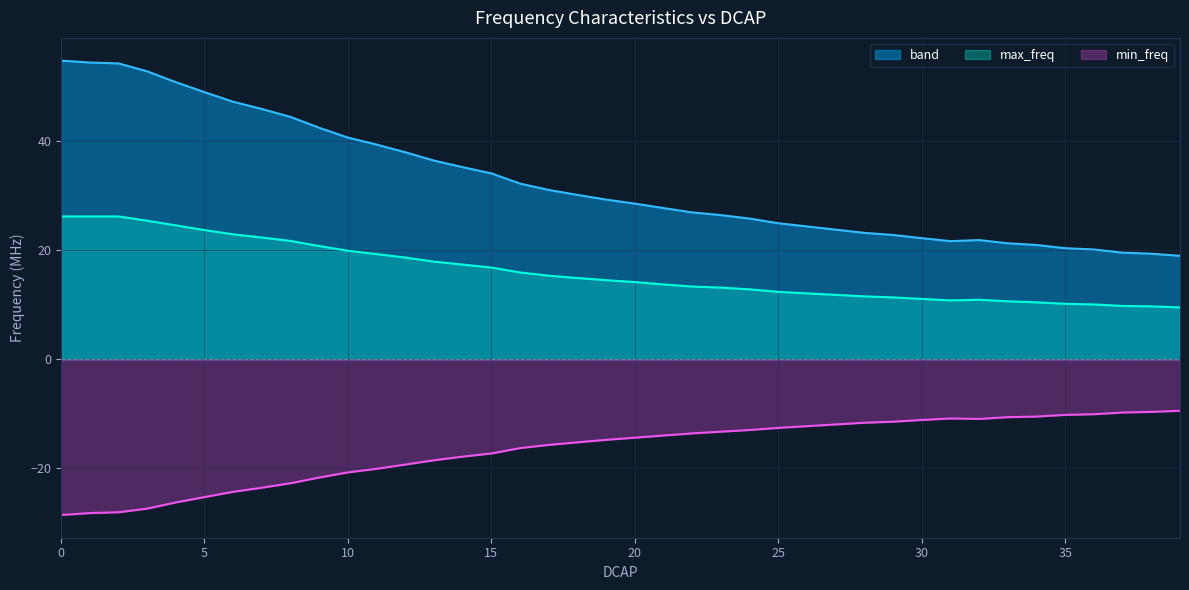

True or false: band and min_freq cross at least once.

False